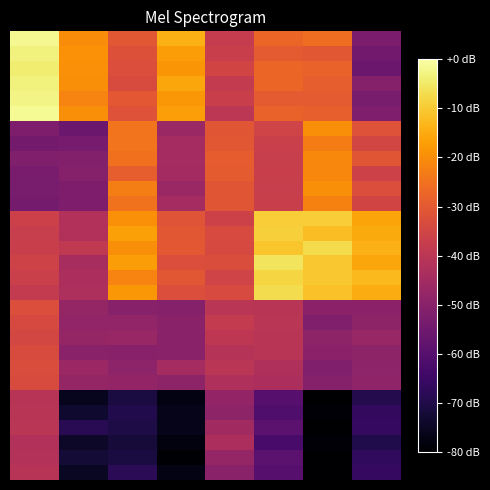

What is the minimum value shown in the chart?

1.0